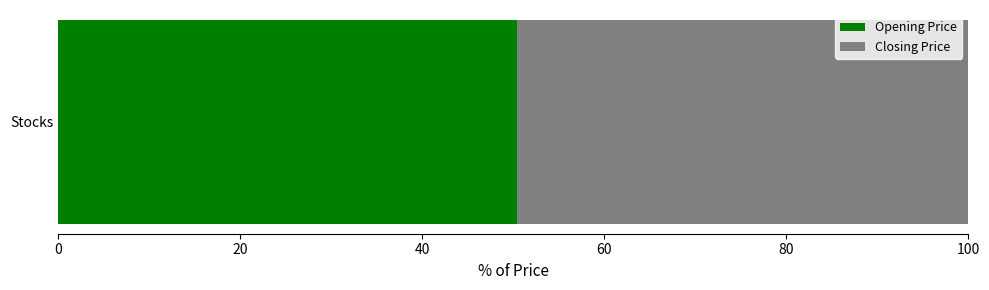

Is it true that Opening Price equals 24.0 at Stocks?

False